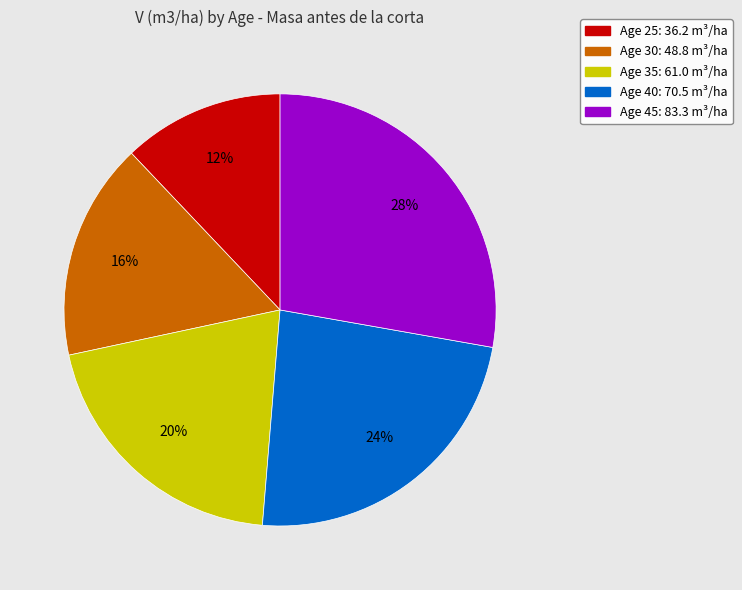

To the nearest percent, what is the average slice percentage?

20%